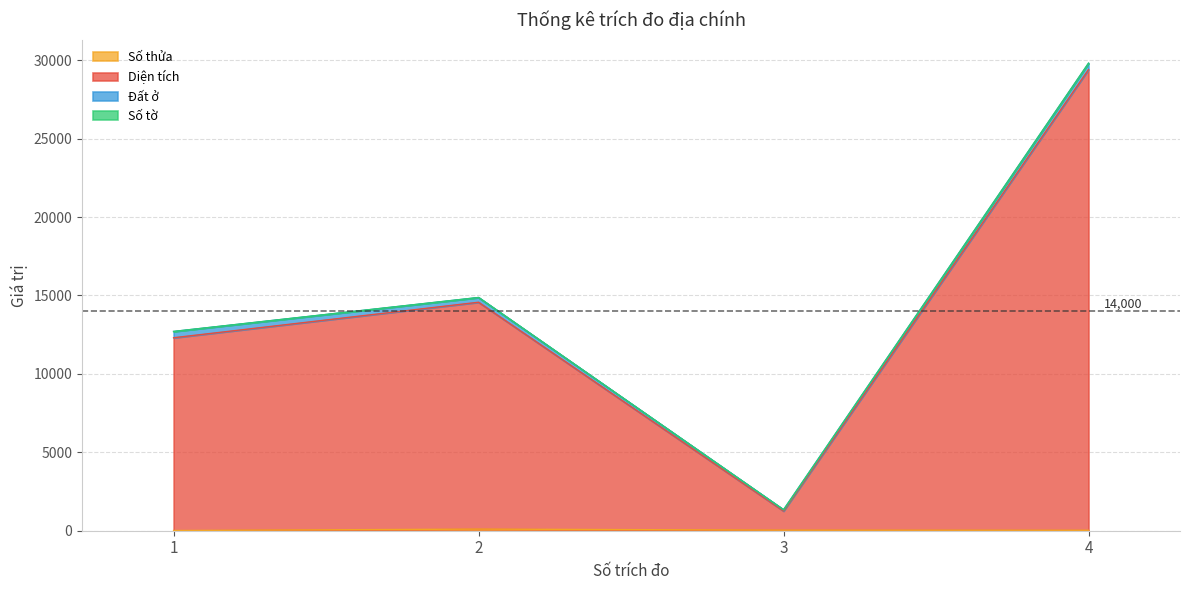

How many values in the Diện tích series are below 14569?

2